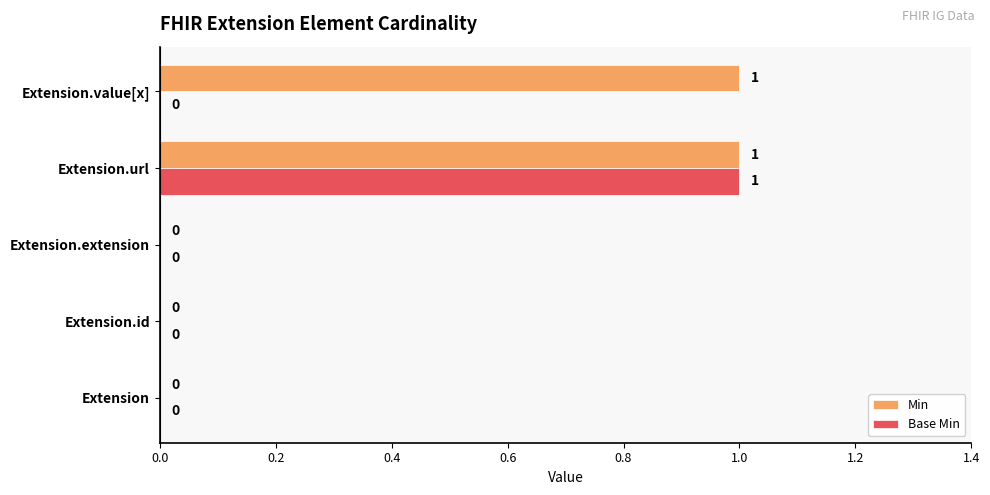

What is the sum of all Min values?

2